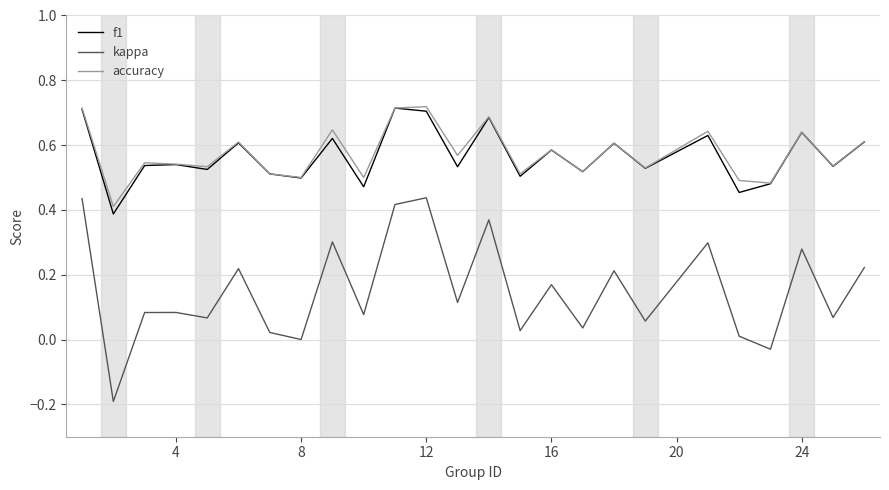

How many accuracy values are between 0 and 1?

25